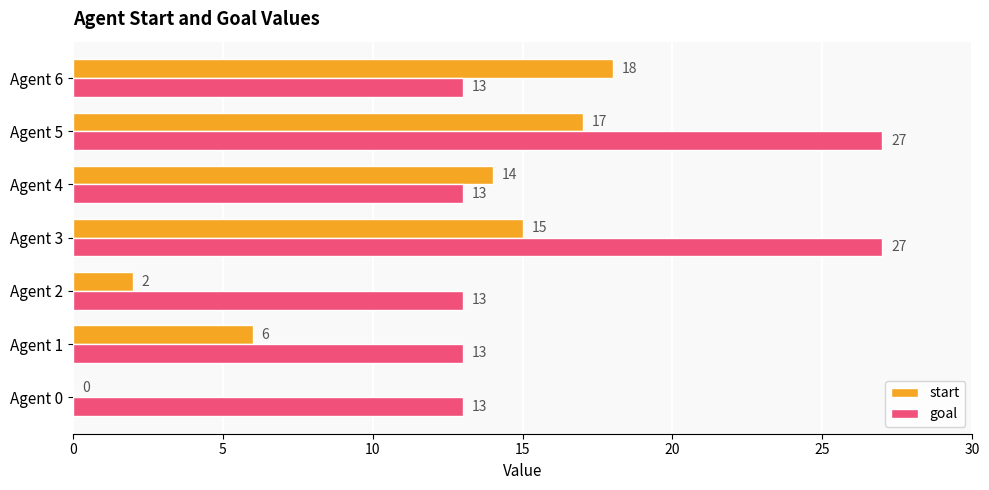

At which category is the sum across all series the highest?

Agent 5